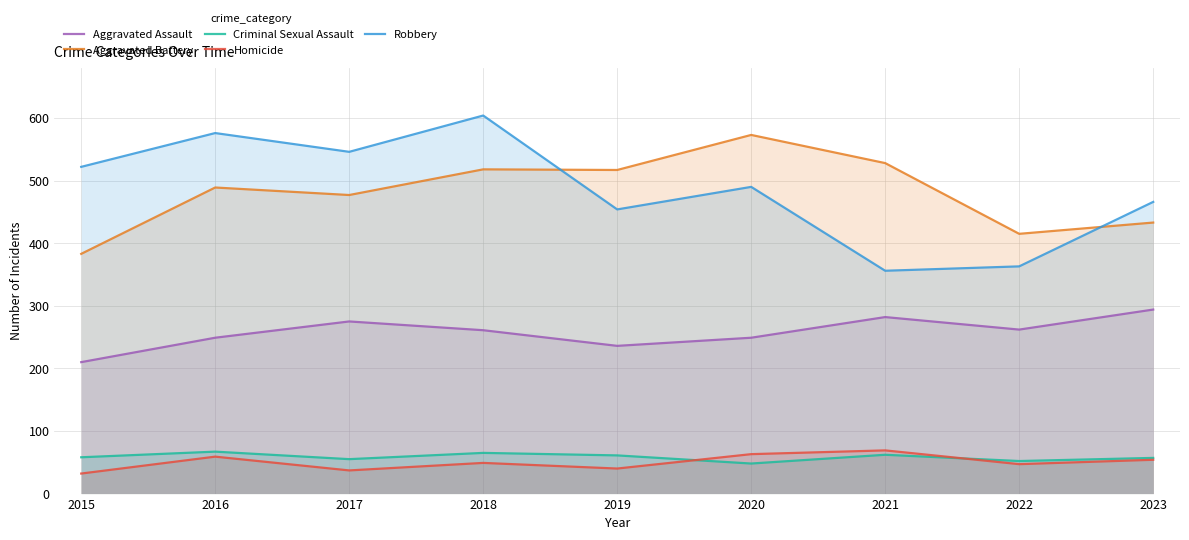

What is the greatest value displayed?

604